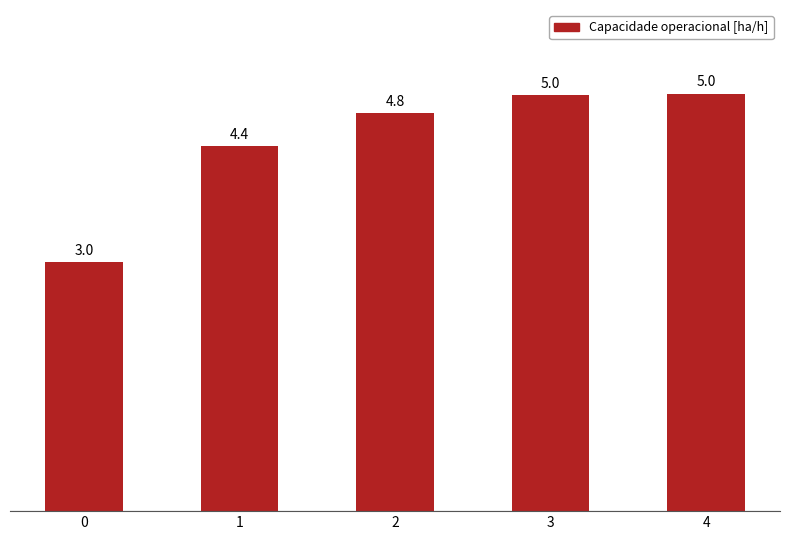

Read the value at 2.

4.8